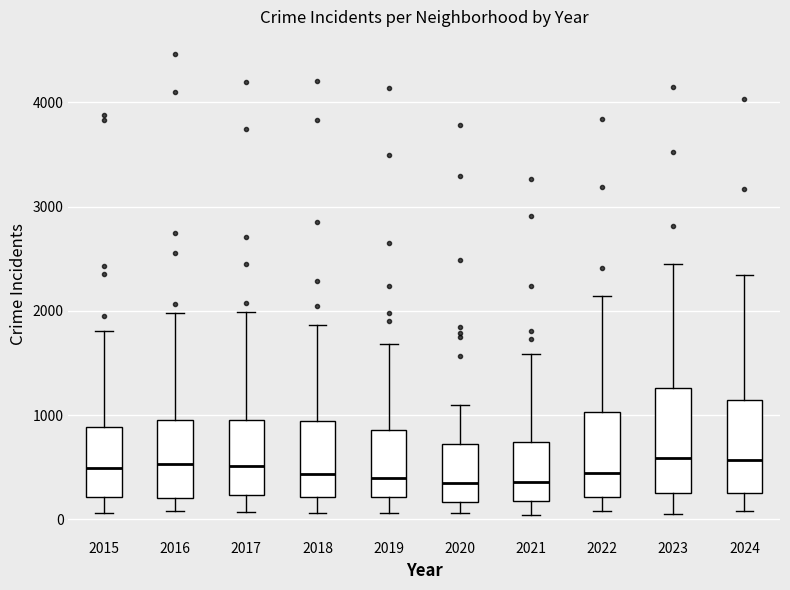

Reading left to right, transcribe this box plot: for each box, give where its median line is, the range the box spans, and where its two whiskers end, as read against the y-axis. The values are not printed on the chart, so give them approximately, as read against the axis.

2015: median 500, box 200 to 900, whiskers 100 to 1800
2016: median 500, box 200 to 900, whiskers 100 to 2000
2017: median 500, box 200 to 1000, whiskers 100 to 2000
2018: median 400, box 200 to 900, whiskers 100 to 1900
2019: median 400, box 200 to 900, whiskers 100 to 1700
2020: median 400, box 200 to 700, whiskers 100 to 1100
2021: median 400, box 200 to 700, whiskers 0 to 1600
2022: median 400, box 200 to 1000, whiskers 100 to 2100
2023: median 600, box 300 to 1300, whiskers 100 to 2400
2024: median 600, box 200 to 1100, whiskers 100 to 2300